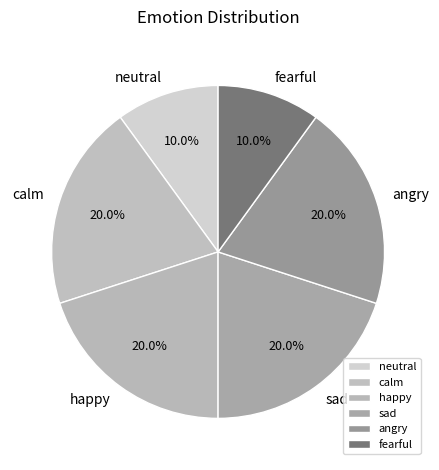

Is there a majority slice in this chart?

No